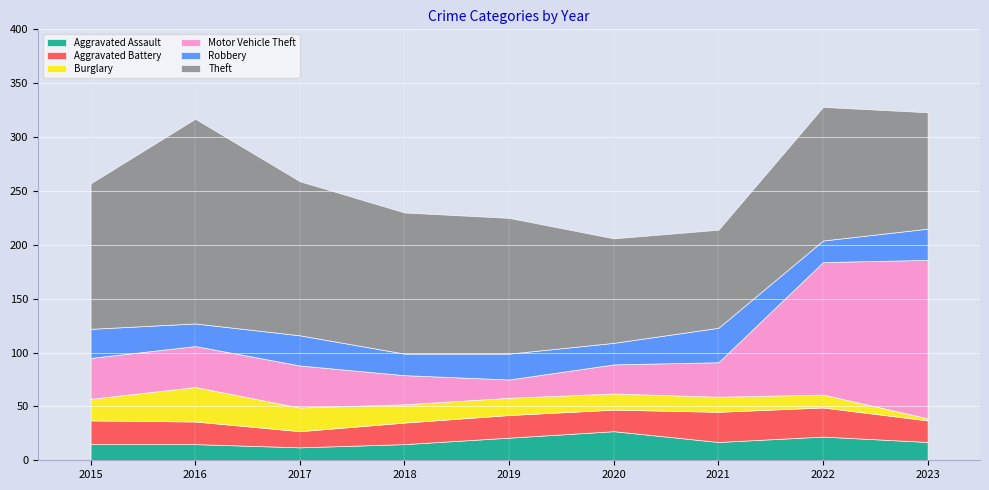

At which label does Theft reach its minimum?

2021